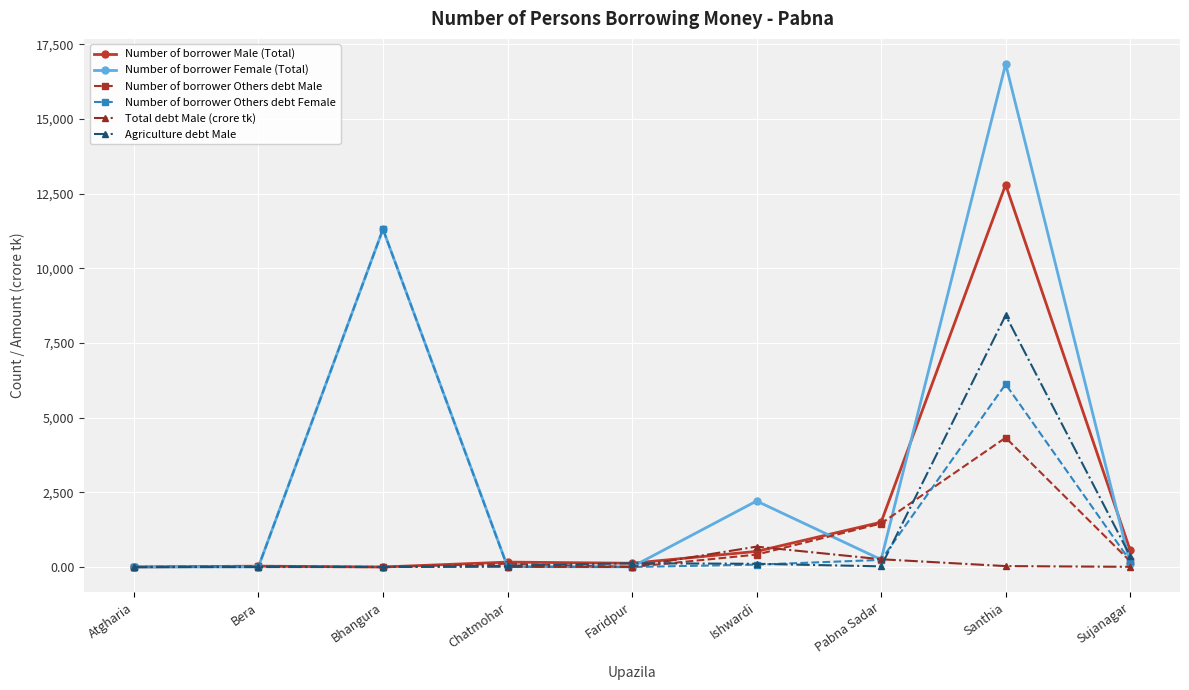

What is the label of the 8th point from the right?

Bera